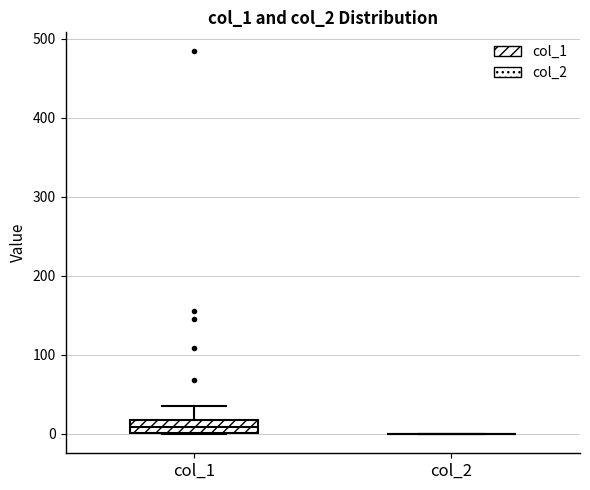

Comparing the boxes themselves (not the whiskers), which one is the tallest?

col_1